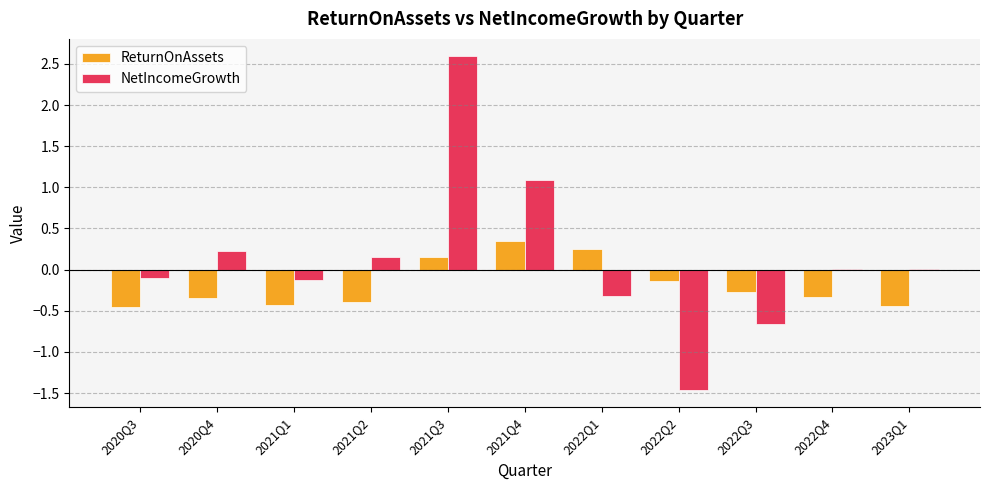

Does the chart contain stacked bars?

No